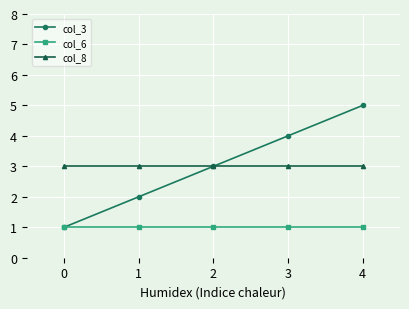

Which series has the widest spread of values?

col_3